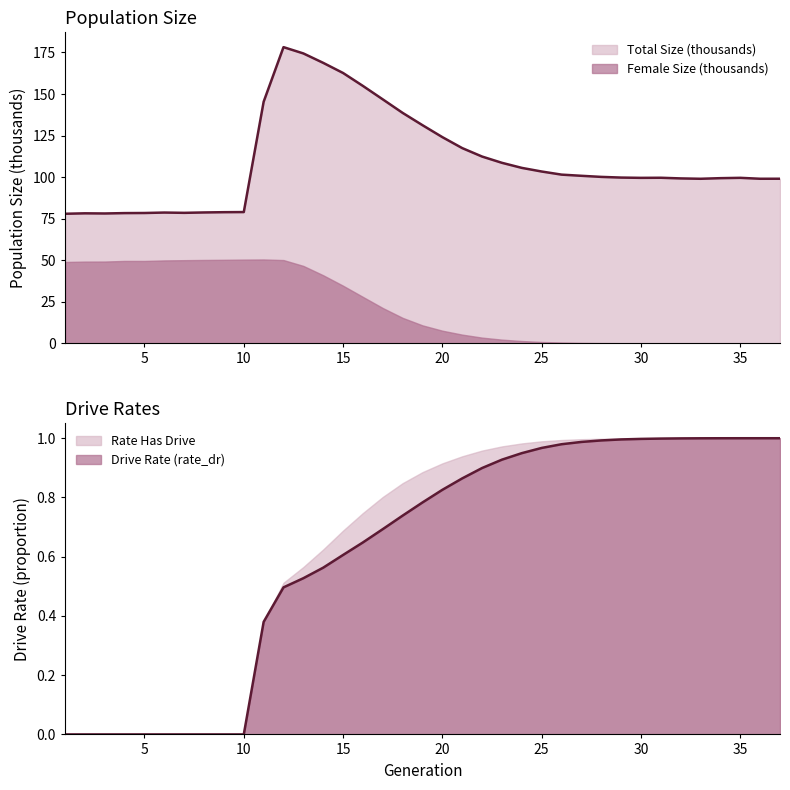

Which series has the largest range (max minus min)?

size